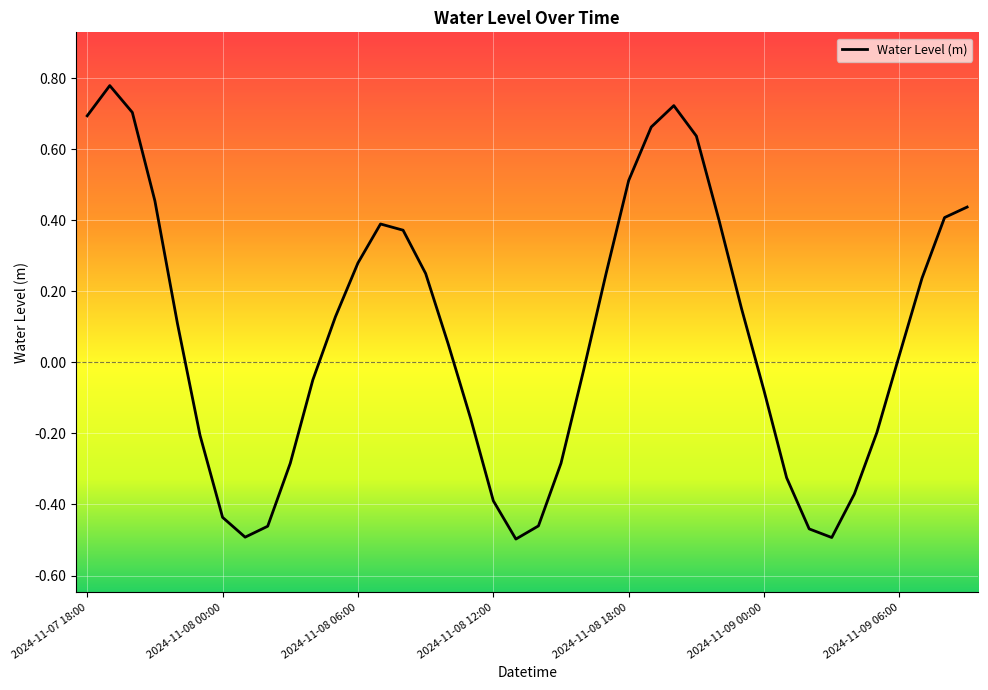

What is the average value?

0.1